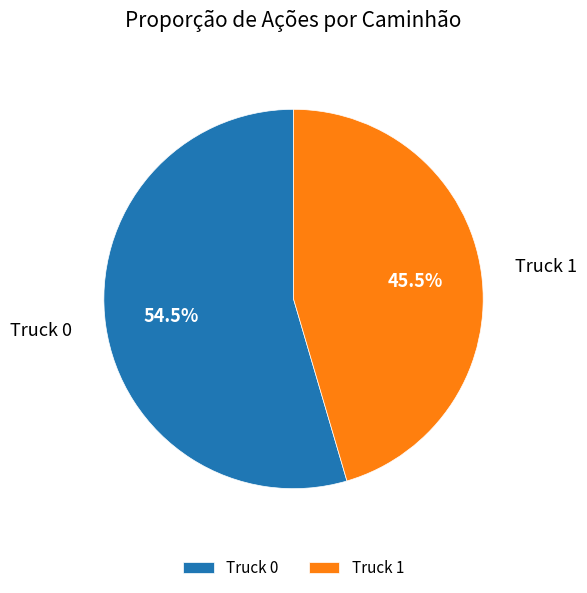

Which category has the biggest portion of the pie?

Truck 0